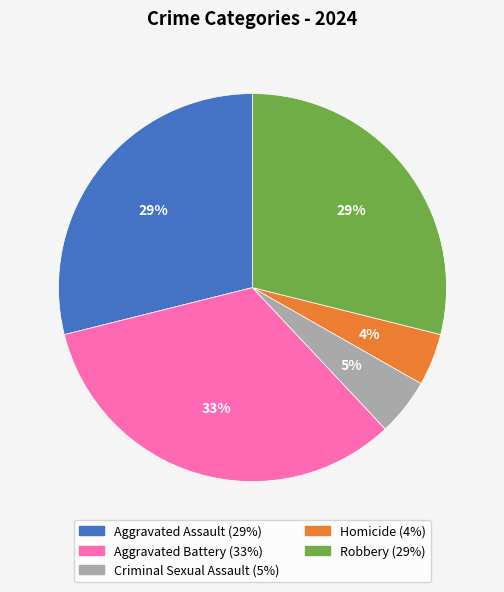

How many slices are in this pie chart?

5